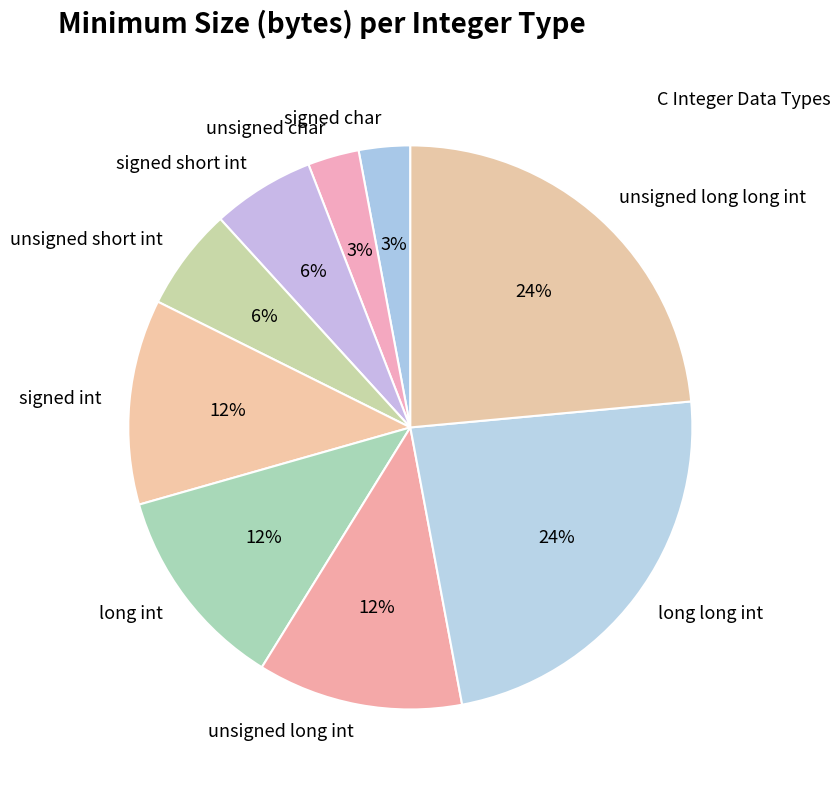

How many segments does this pie chart have?

9